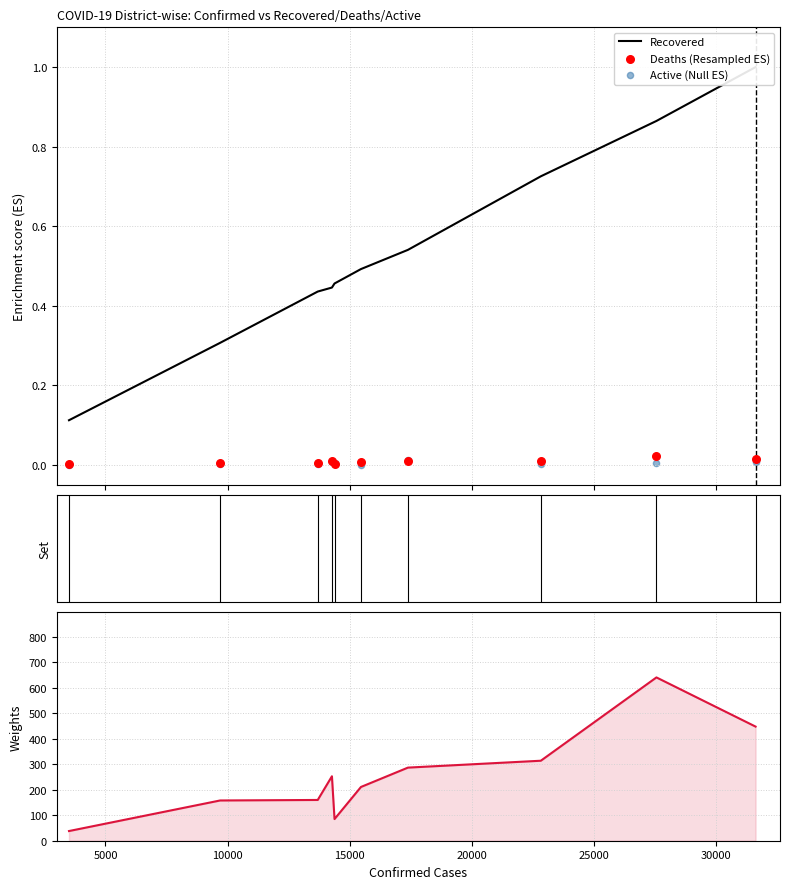

Which series has the largest Y range (max minus min)?

Deaths